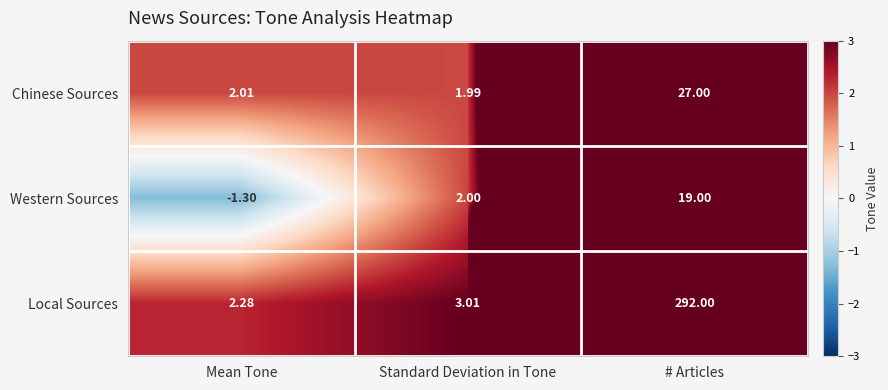

Count the number of data series in this chart.

3